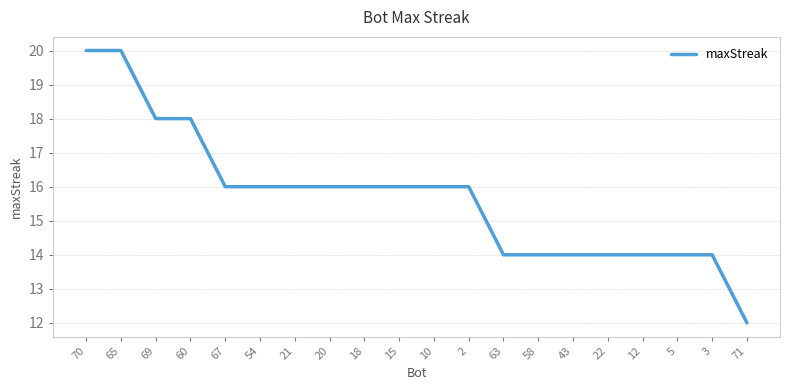

Reading left to right, transcribe all the data shown in this chart.

70=20	65=20	69=18	60=18	67=16	54=16	21=16	20=16	18=16	15=16	10=16	2=16	63=14	58=14	43=14	22=14	12=14	5=14	3=14	71=12